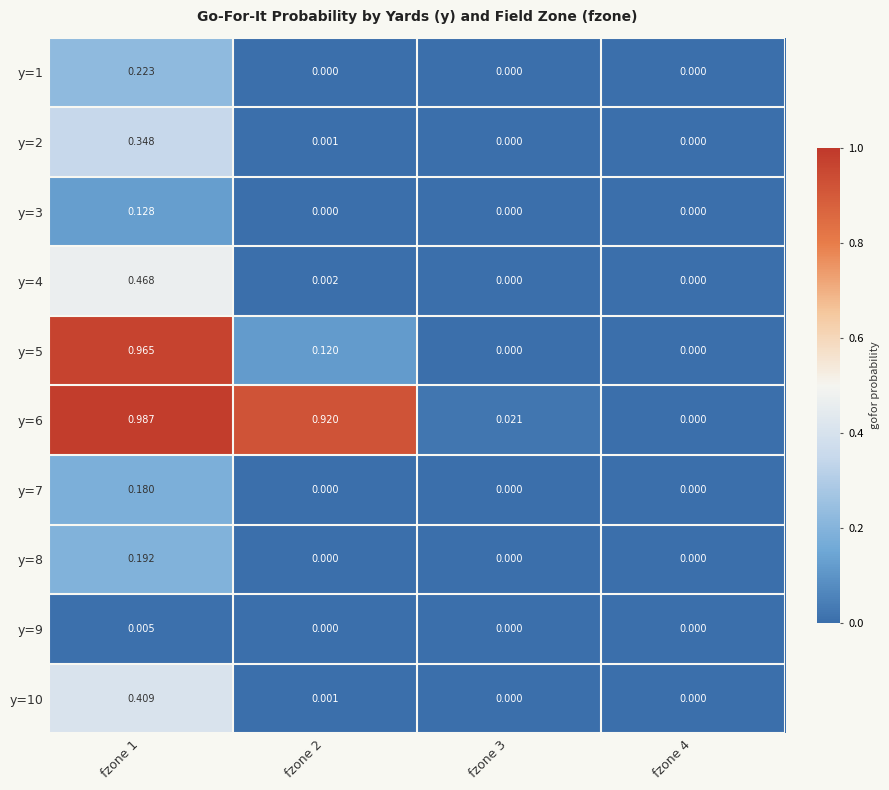

At fzone 1, list the series in order from smallest to largest.

y=9, y=3, y=7, y=8, y=1, y=2, y=10, y=4, y=5, y=6